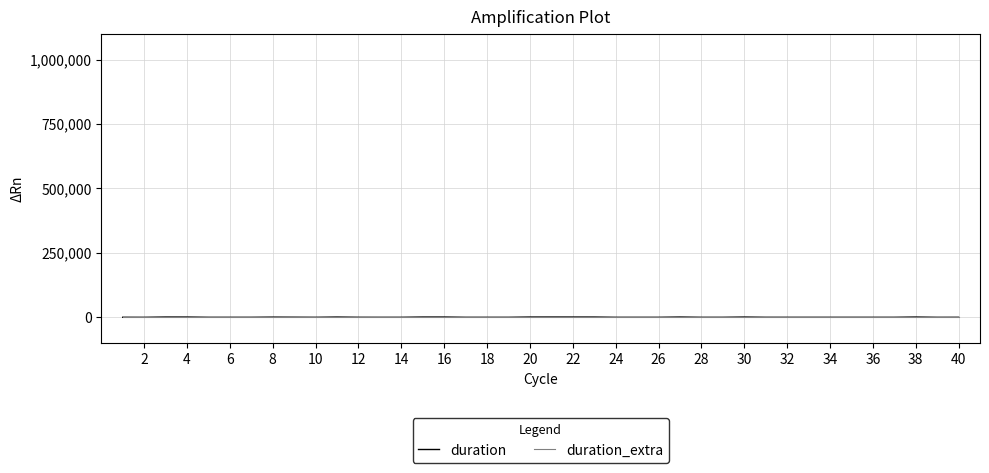

Which series has the widest spread of values?

duration